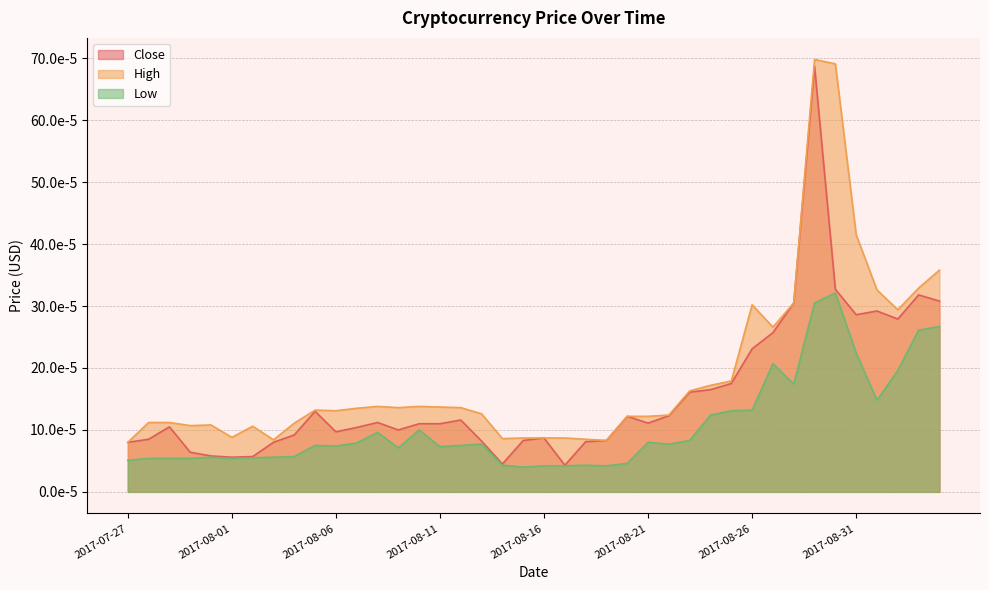

The value of High at 2017-07-31 is 0.0. True or false?

False